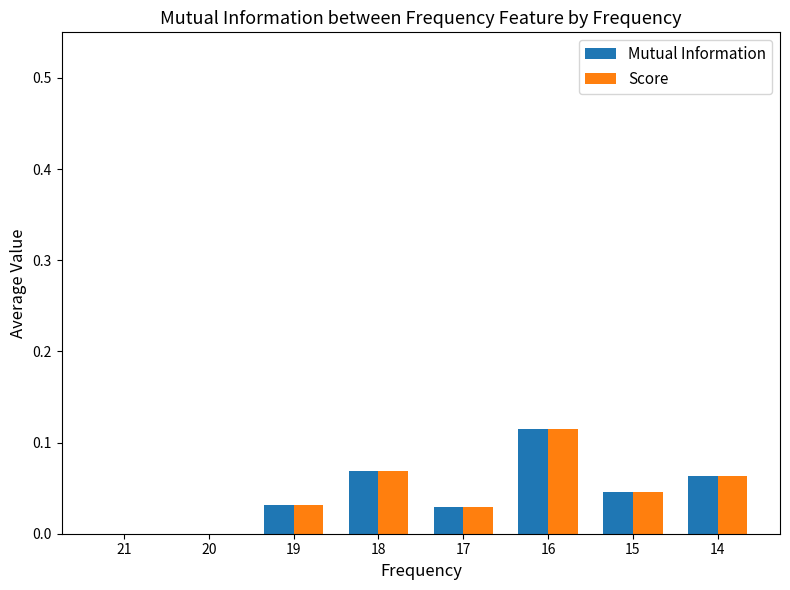

Is the value of Mutual Information at 15 greater than the value of Score at 17?

Yes